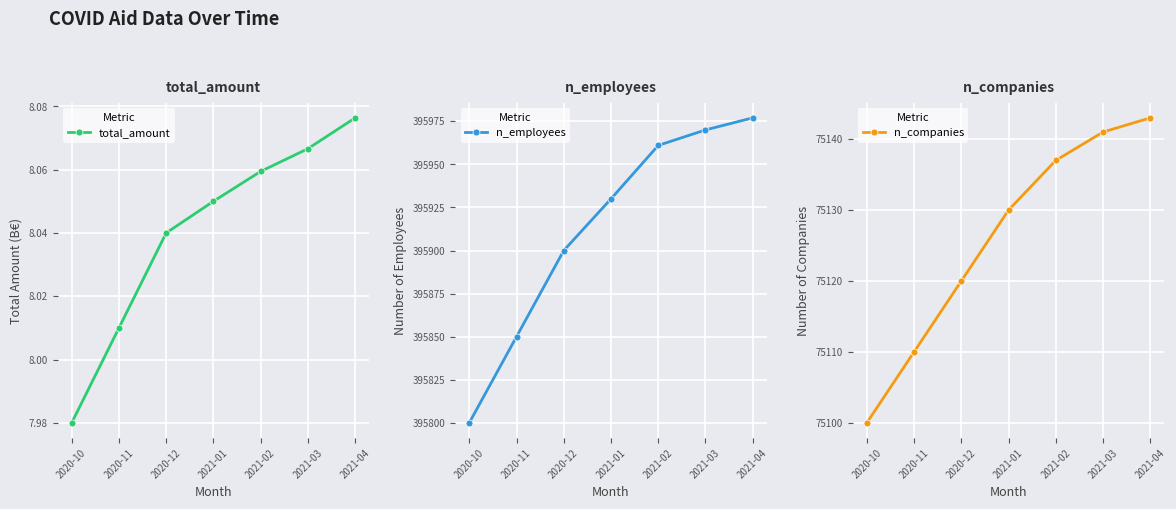

Count the number of categories in the chart.

7